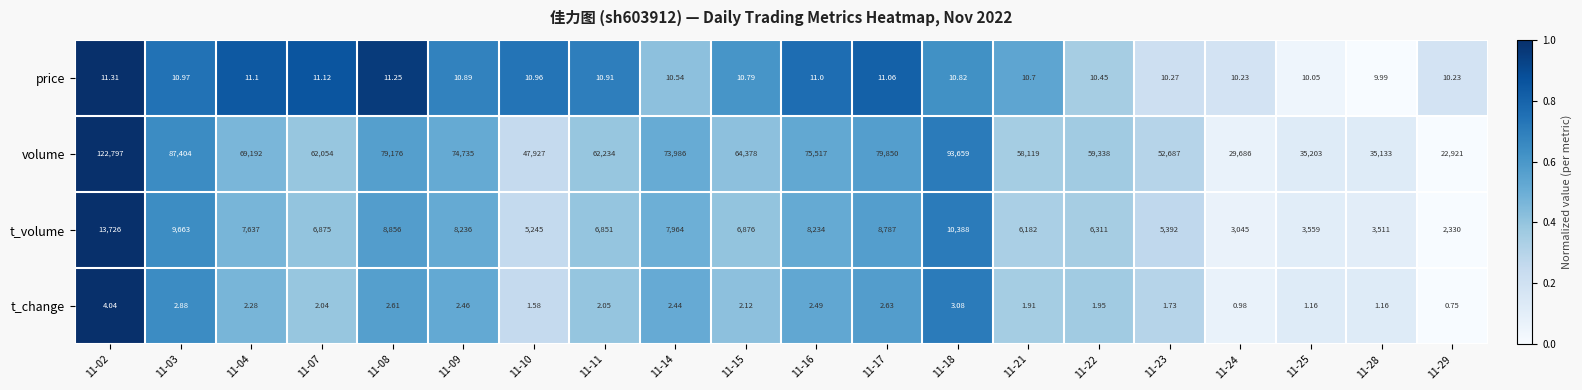

Which series changed the most between 11-10 and 11-11?

volume